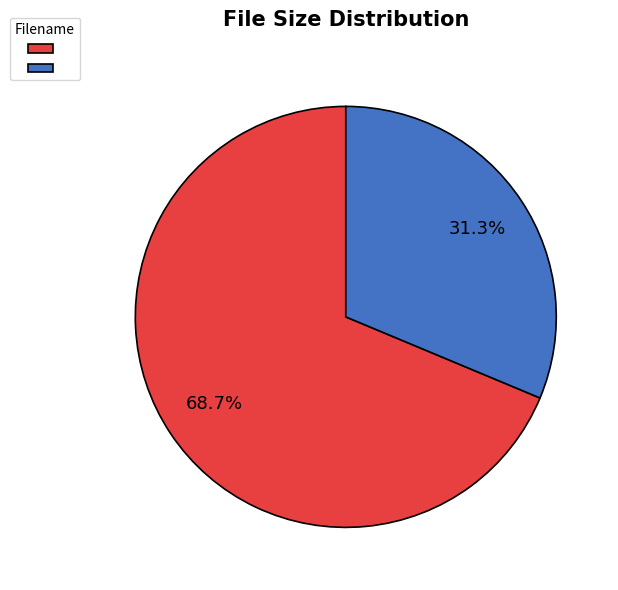

Is there any slice that represents more than half of the pie?

Yes